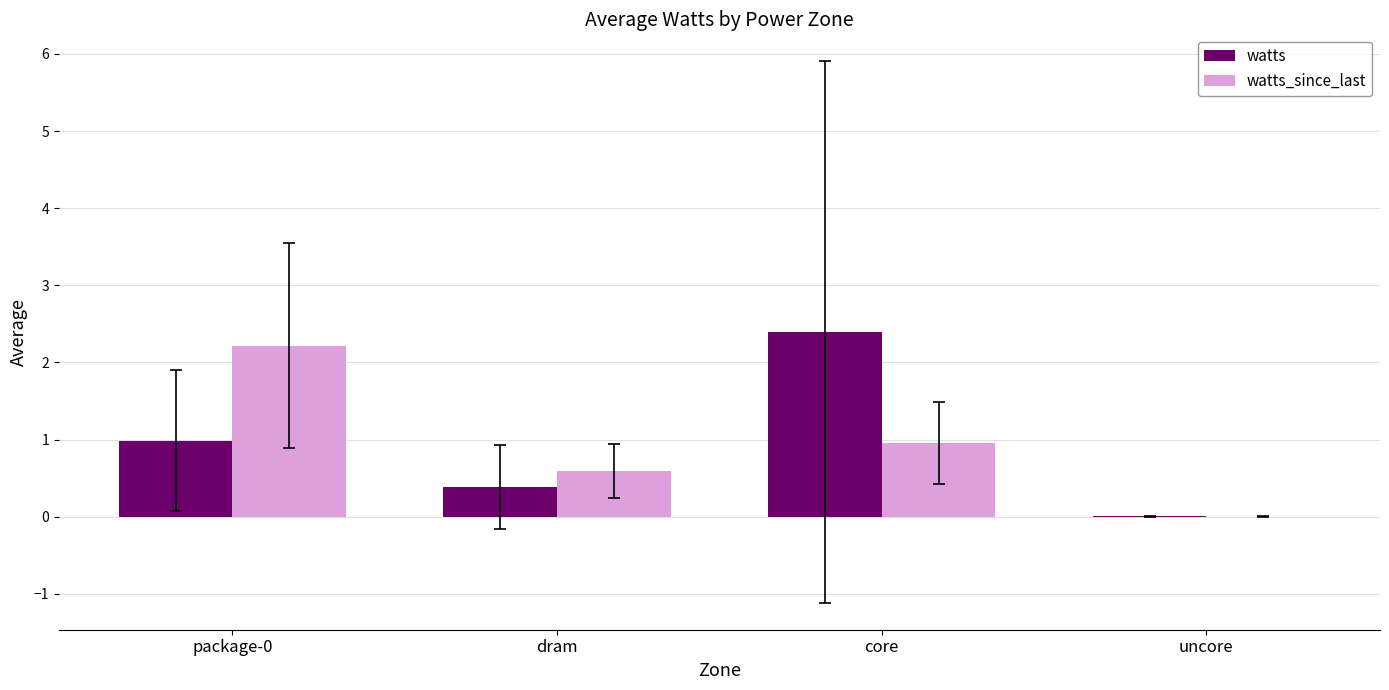

Between dram and uncore, which series saw the biggest shift?

watts_since_last